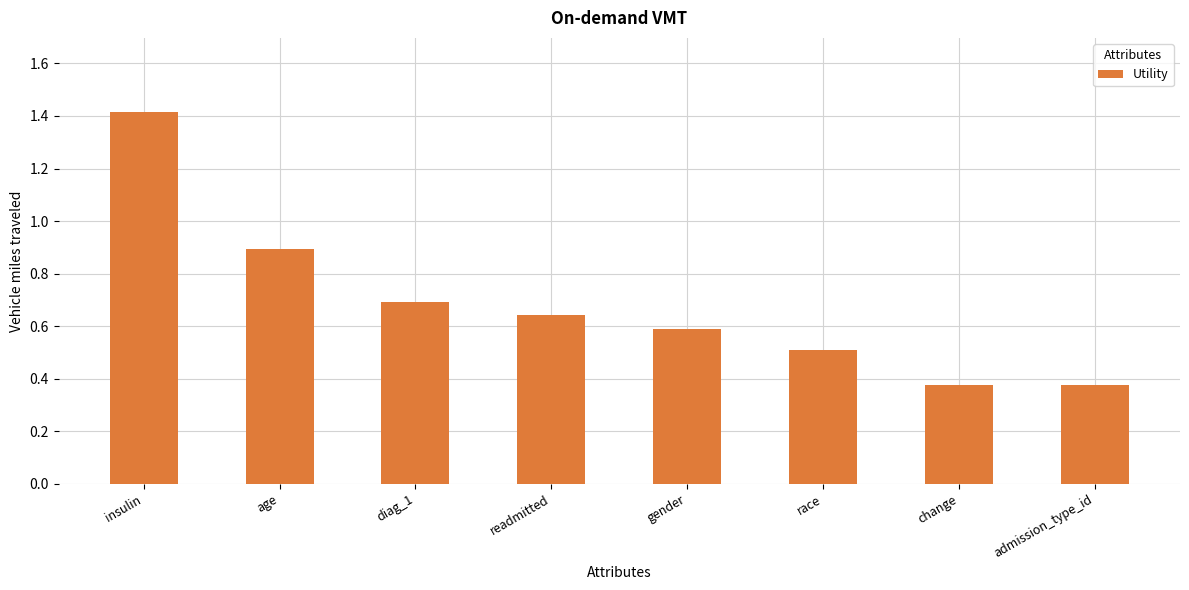

Is it true that the value at diag_1 is 0.7?

True